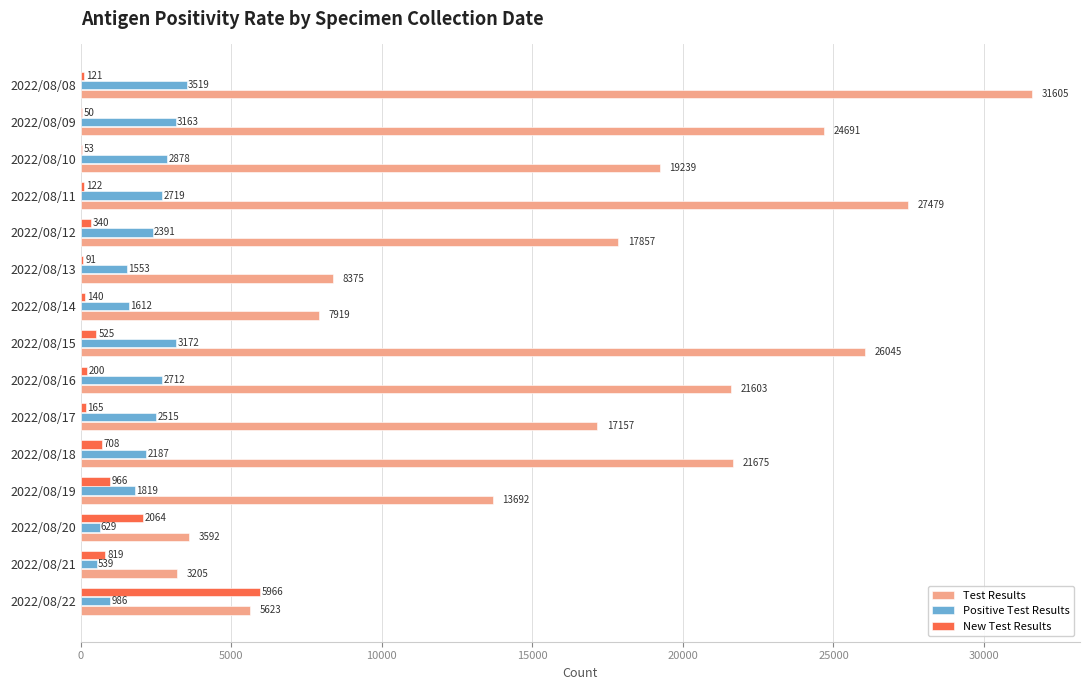

At which label is New Test Results closest to 3008?

2022/08/20